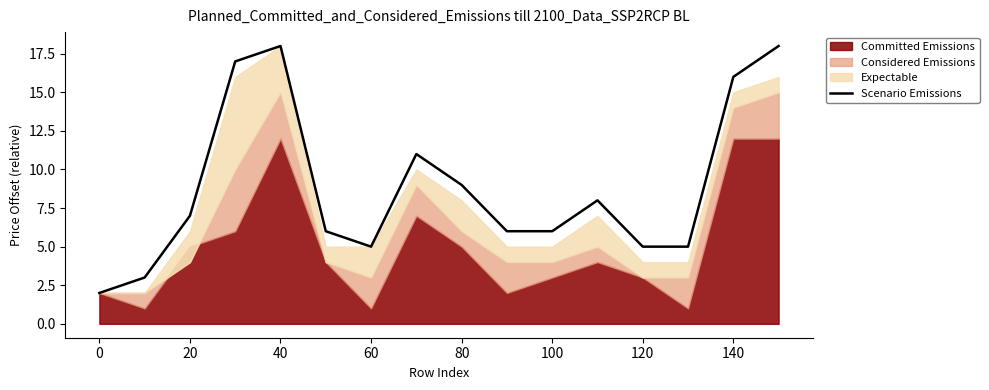

Is it true that Scenario Emissions equals 24 at 40?

False